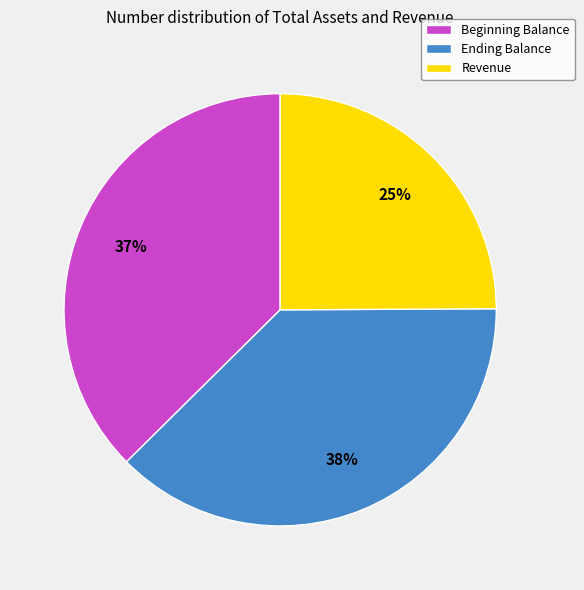

Is the sum of Revenue and Ending Balance greater than half?

Yes